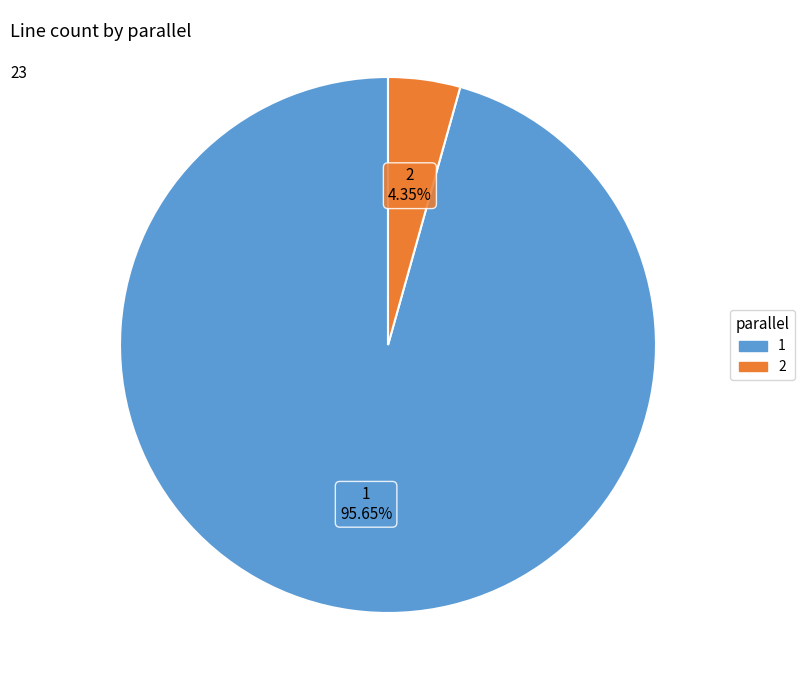

Does 2 account for over 50% of the chart?

No